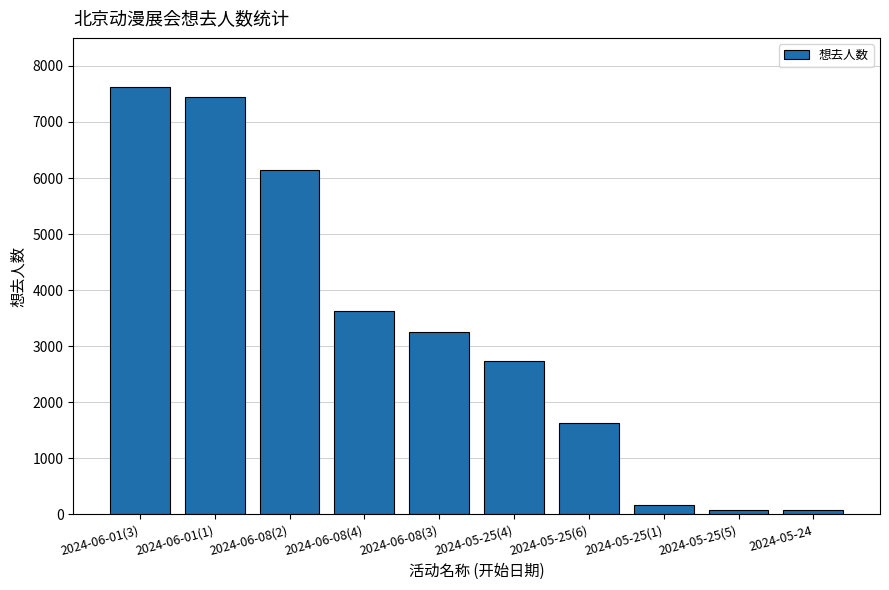

What is the sum of the values at 2024-06-08(4) and 2024-05-25(4)?

6369